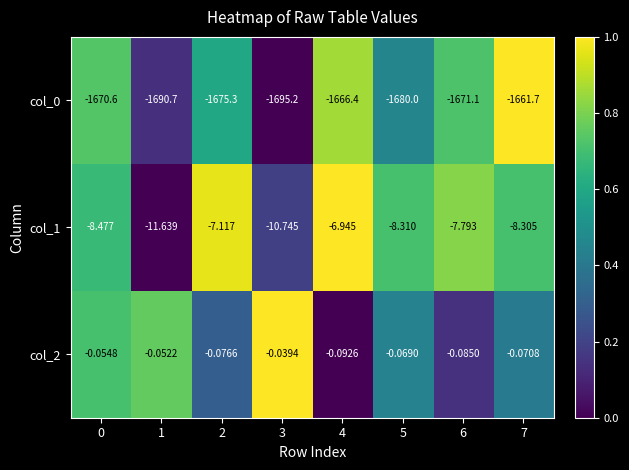

Is the value of col_1 at 2 greater than the value of col_2 at 0?

No